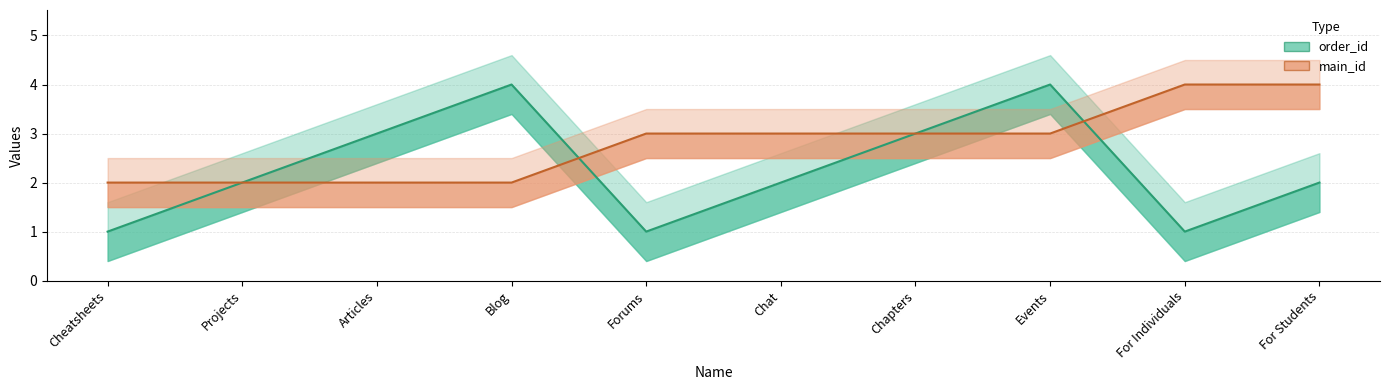

At which category is the sum across all series the highest?

Events